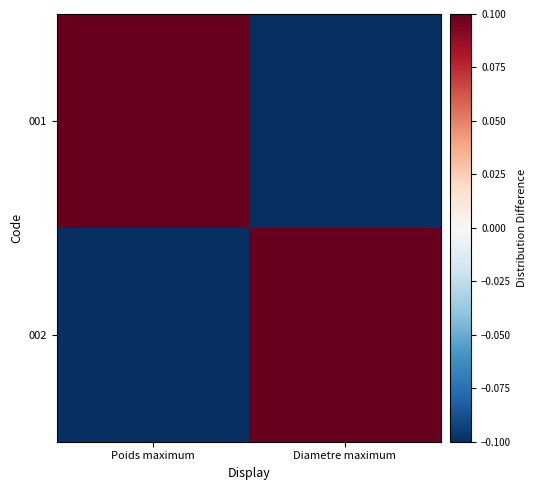

Reading left to right, extract all data points from this chart.

001: Poids maximum=0.5	Diametre maximum=-0.5
002: Poids maximum=-0.5	Diametre maximum=0.5